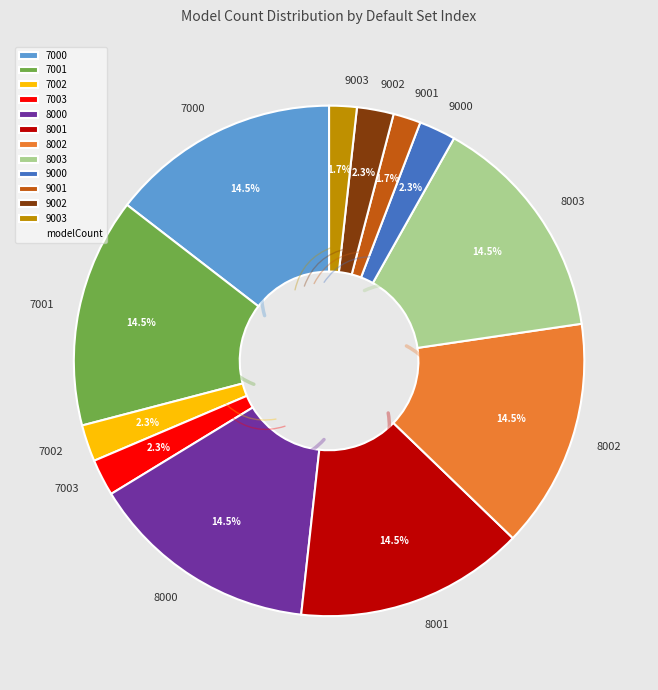

Is 7000 the majority of the pie?

No